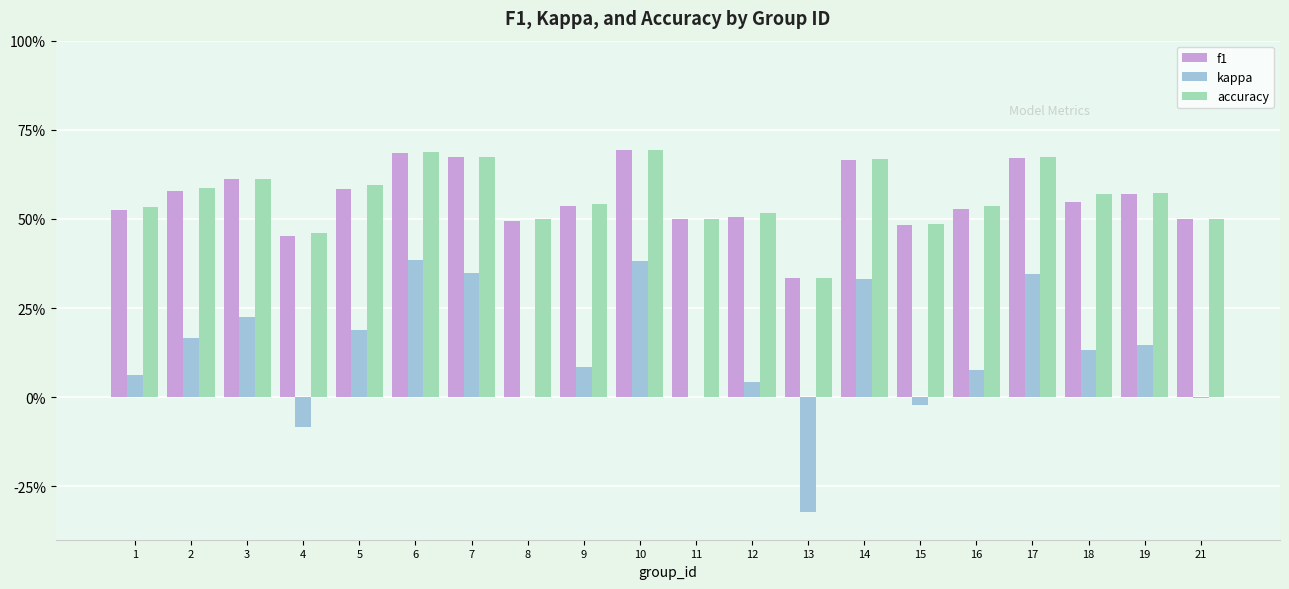

Is the value of kappa at 14 greater than the value of f1 at 1?

No